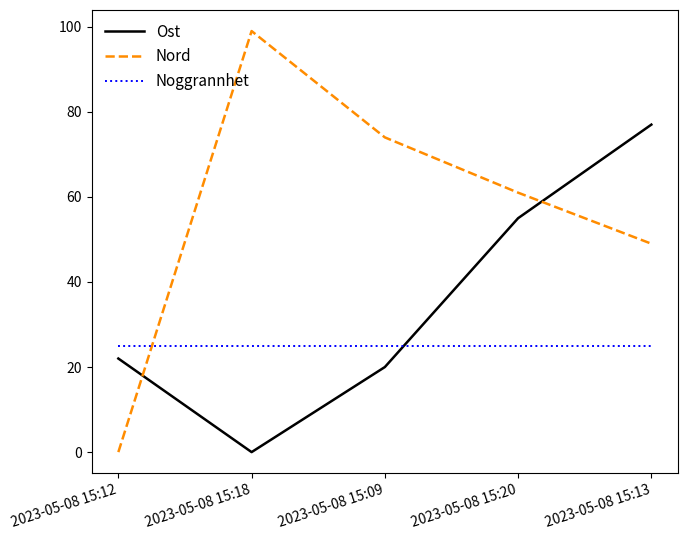

True or false: Nord has more than 1 points higher than both neighbors.

False